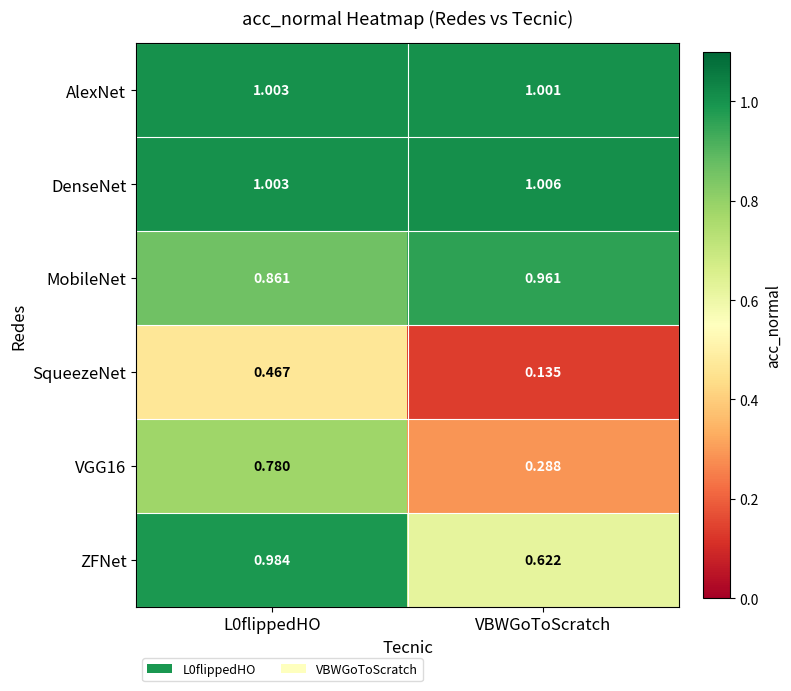

Is the value of VGG16 at VBWGoToScratch greater than the value of SqueezeNet at L0flippedHO?

No